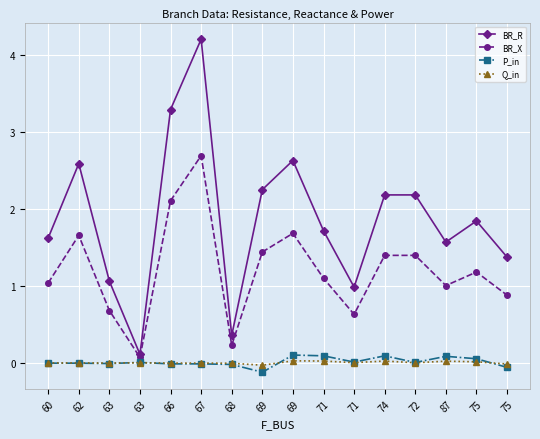

How many distinct data groups are displayed?

4